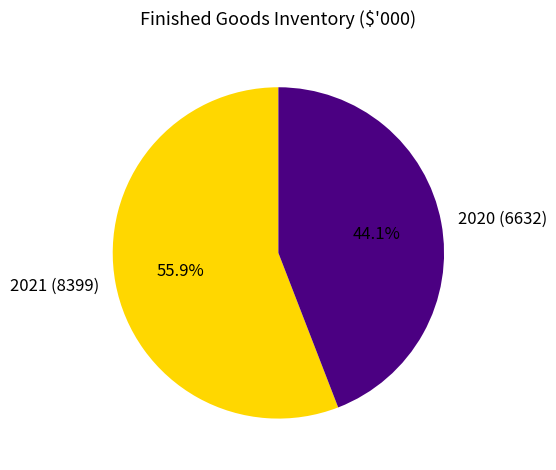

Combined, do 2020 and 2021 account for over 50%?

Yes